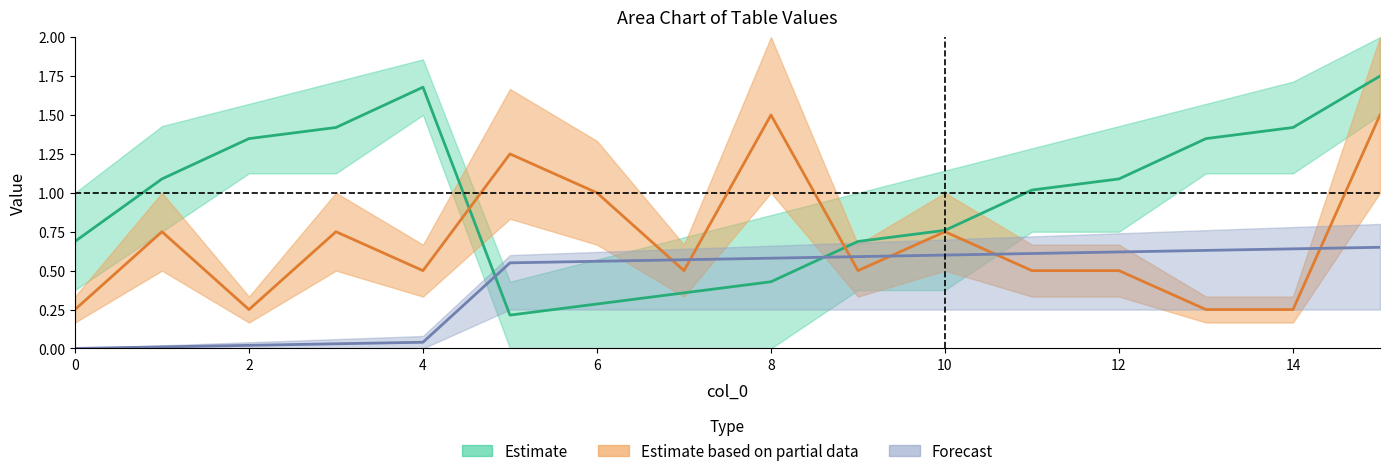

Is this an area chart (filled region under the line)?

No